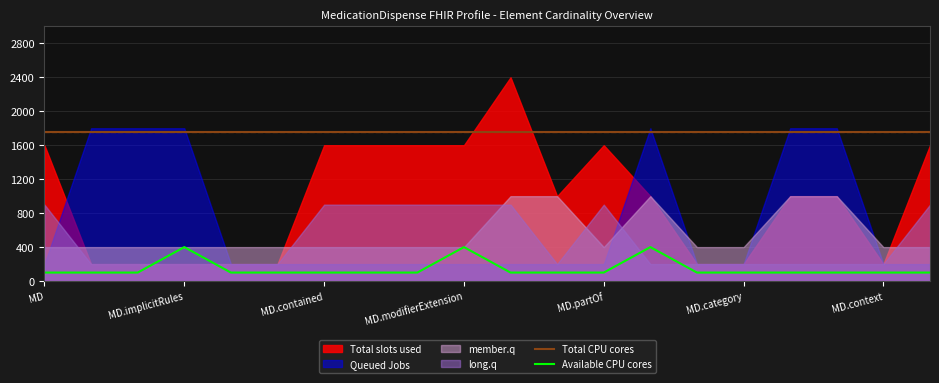

What is the lowest value of the Total CPU cores series?

1750